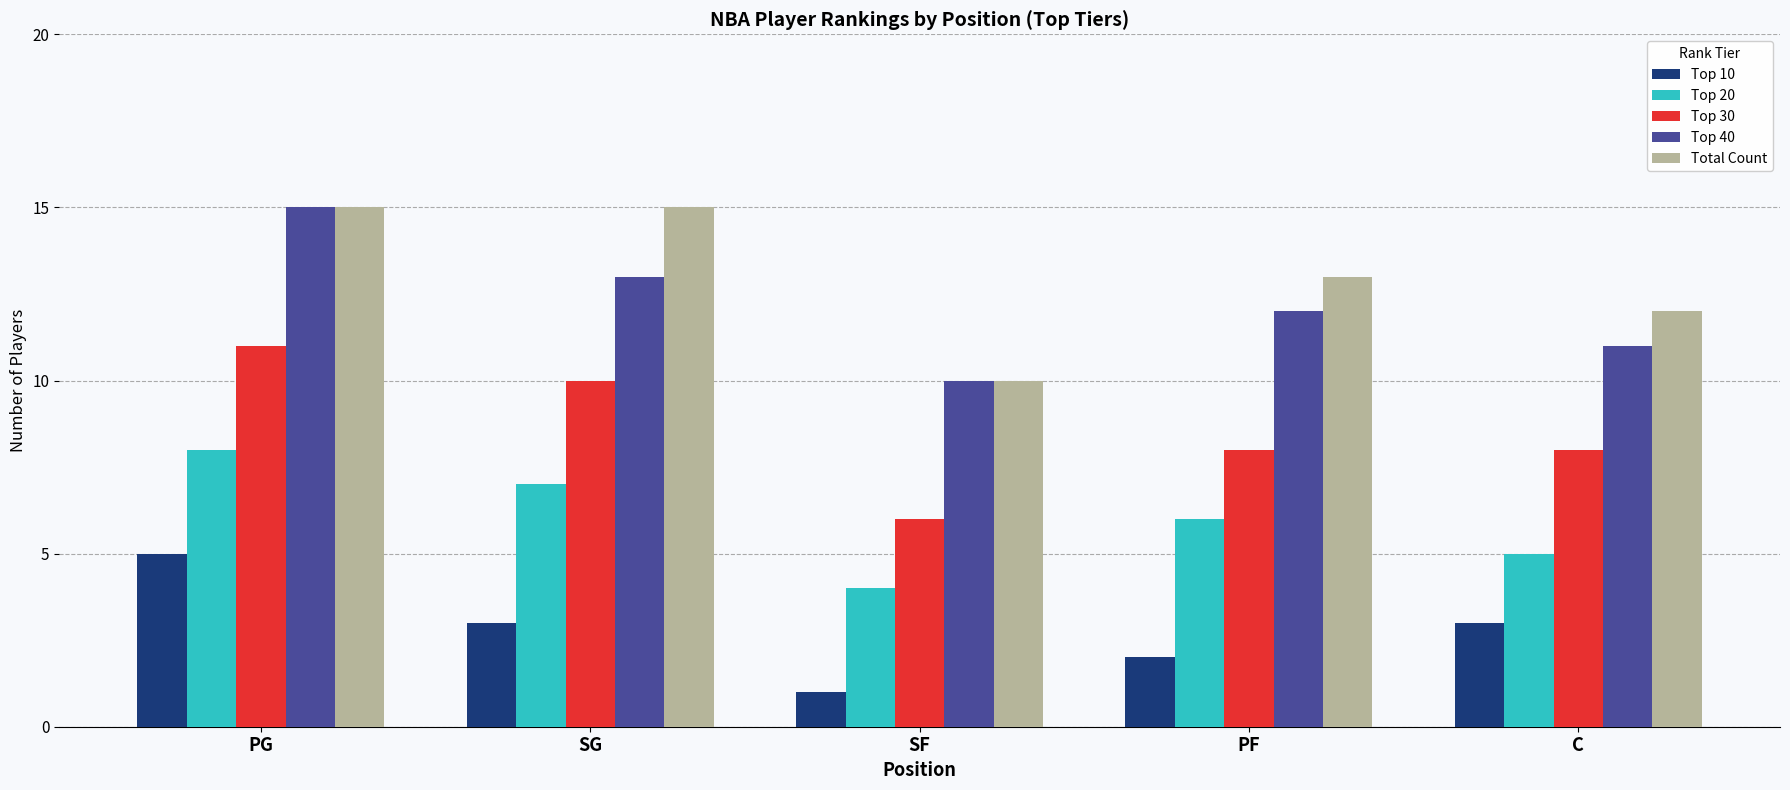

What is the value of the Top 40 bar at the 3rd from the left?

10